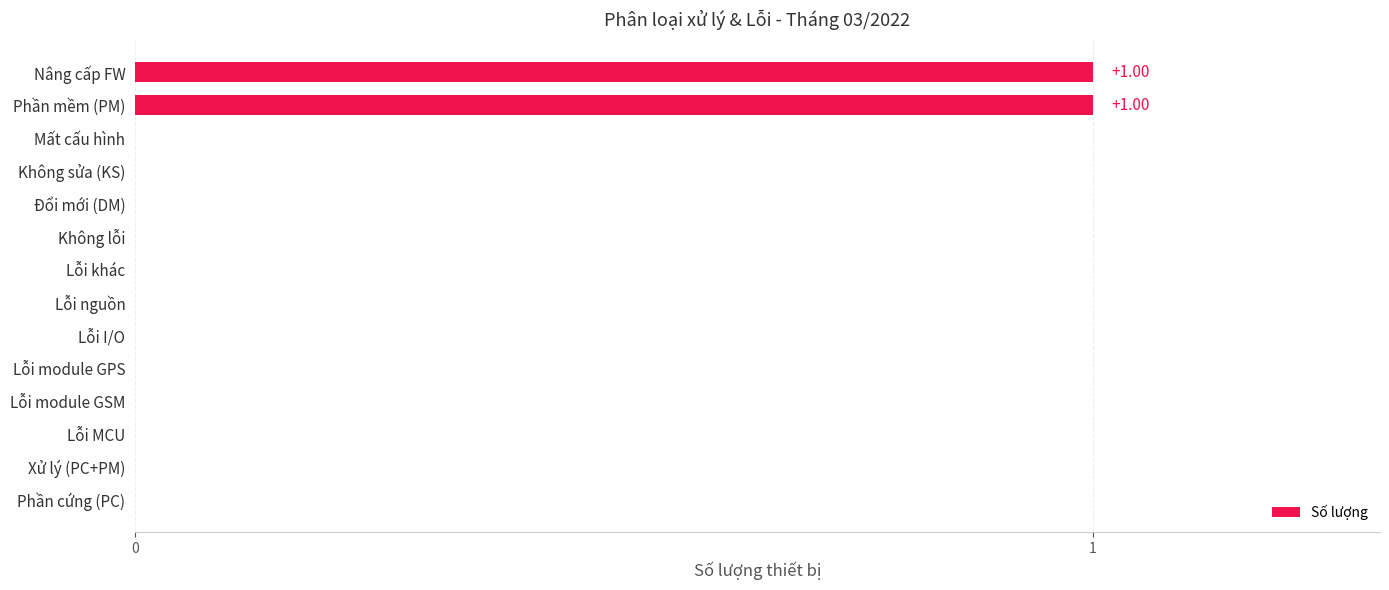

What is the maximum value shown in the chart?

1